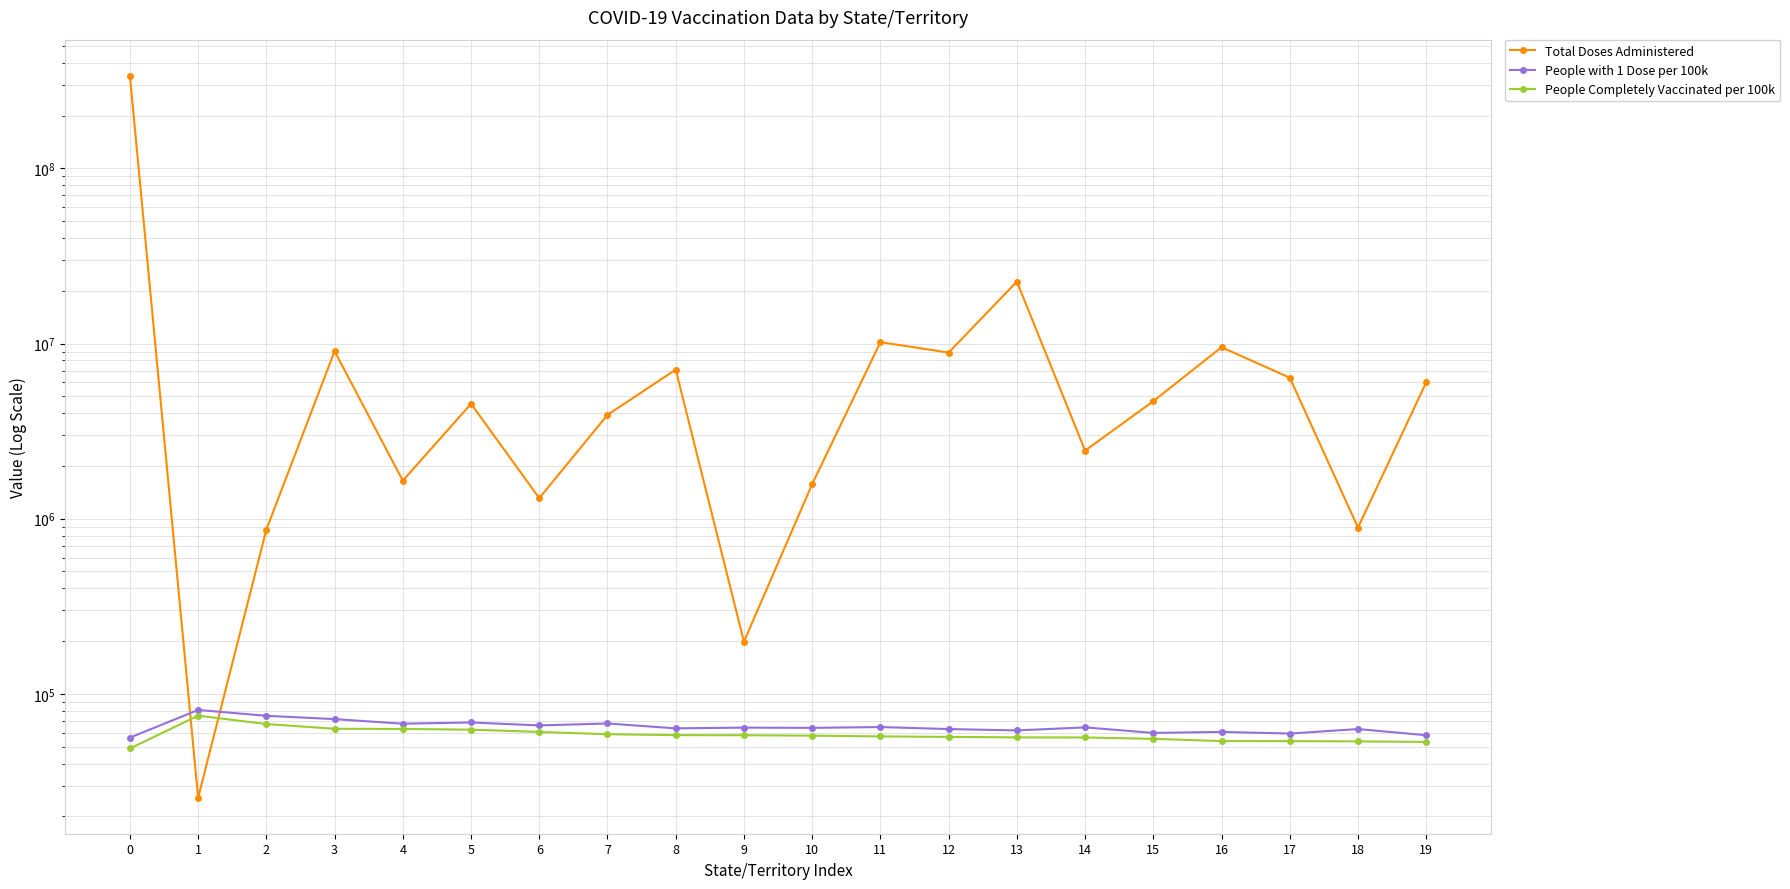

What is the lowest value of the People Completely Vaccinated per 100k series?

48816